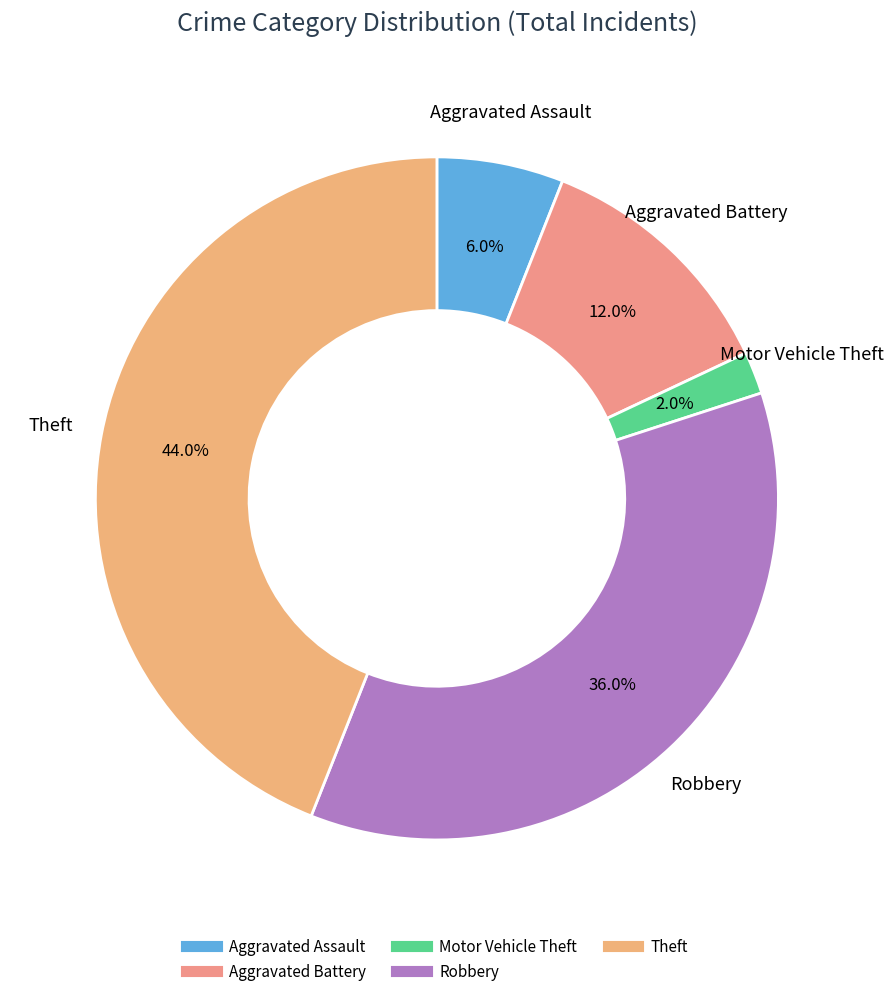

Count the number of slices in the pie.

5